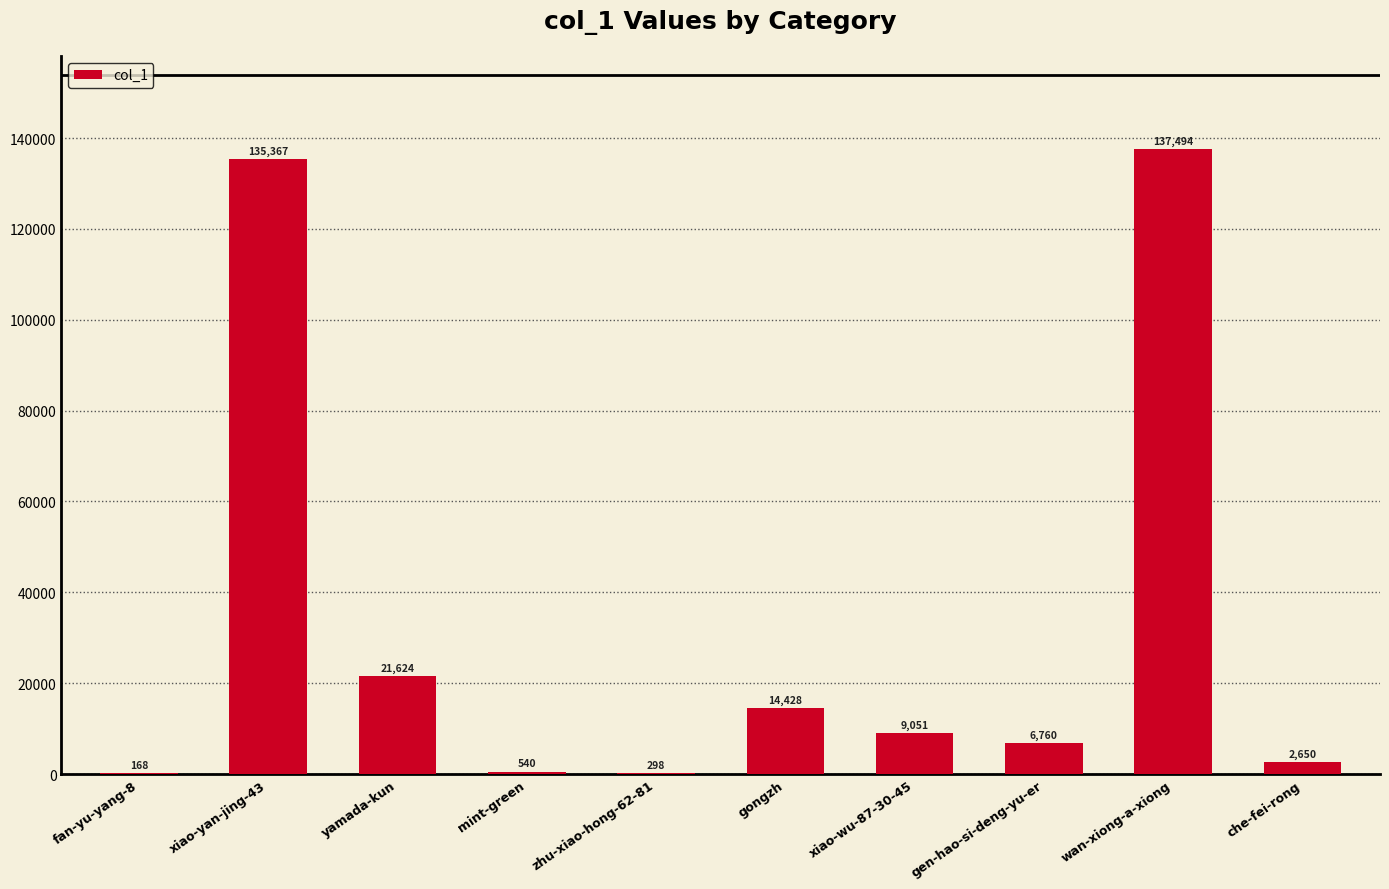

How many categories are shown in the chart?

10